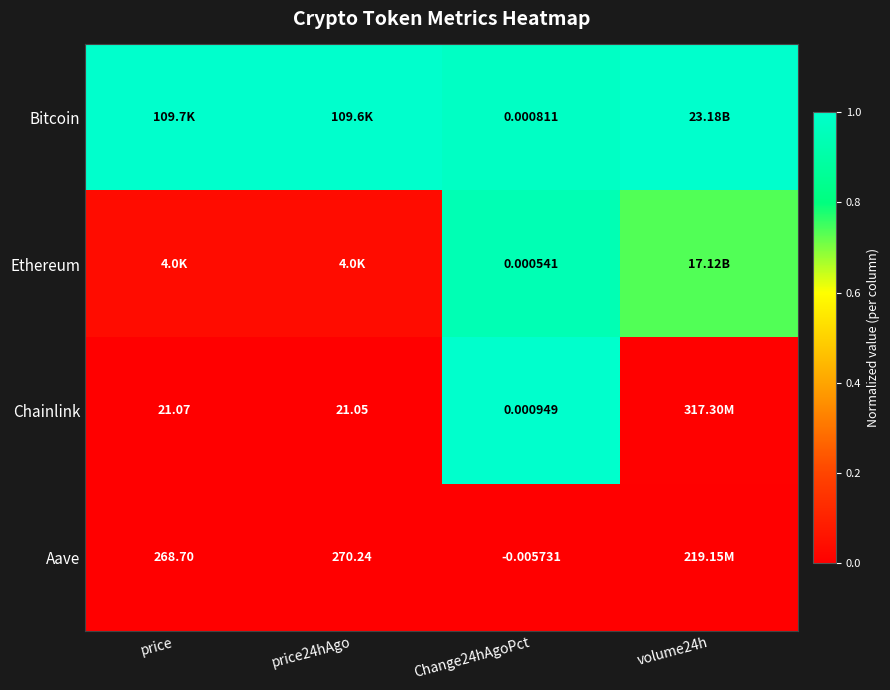

Which category has the highest value in the Chainlink series?

Change24hAgoPct